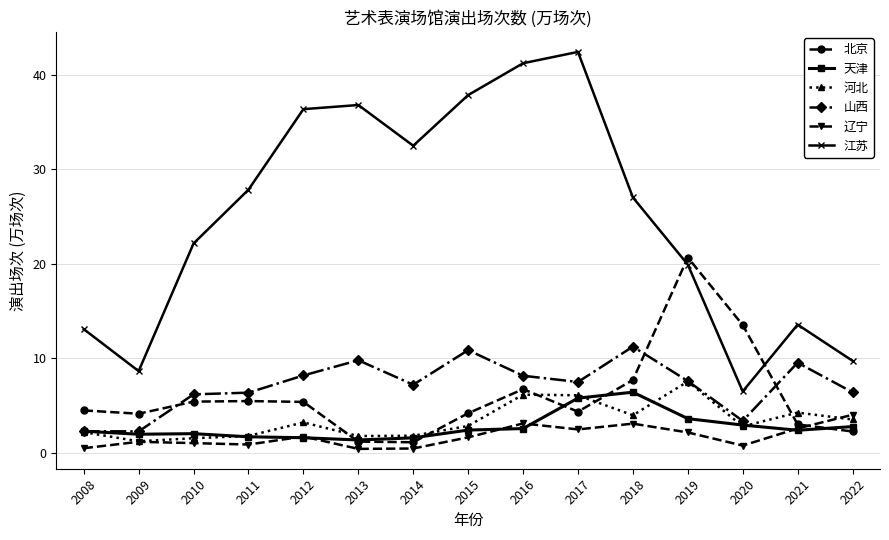

Count the number of data series in this chart.

6